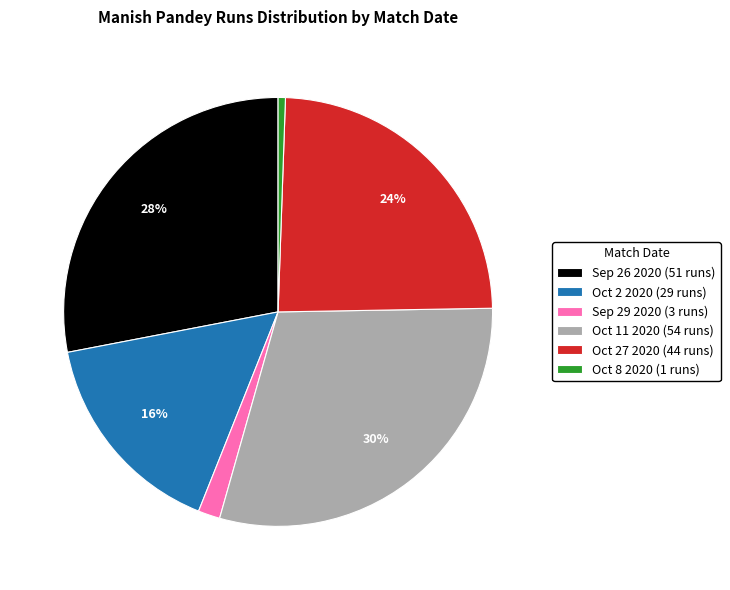

Combined, do Oct 27 2020 and Sep 29 2020 account for over 50%?

No